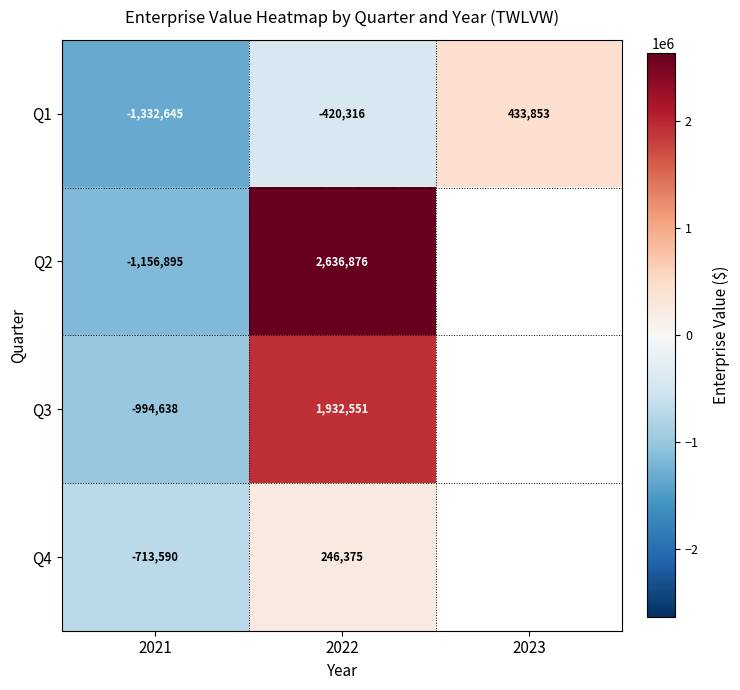

What is the sum of all Q1 values?

-1319108